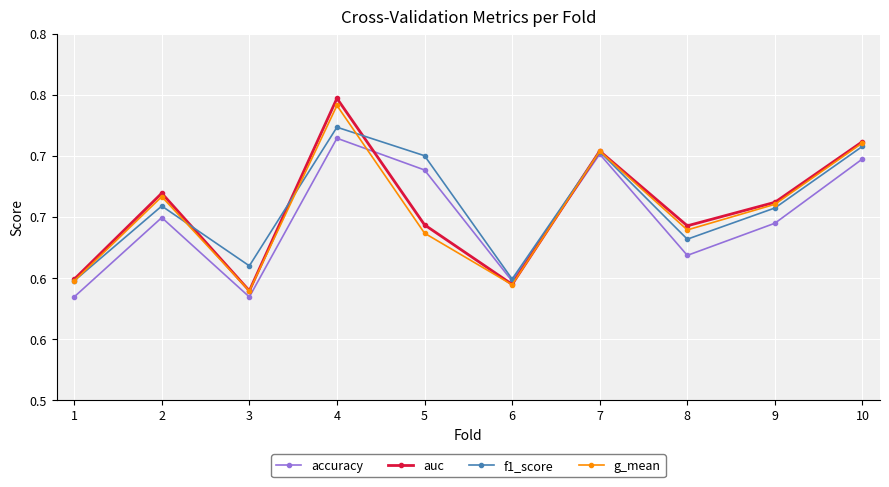

How many times do auc and f1_score cross each other?

4